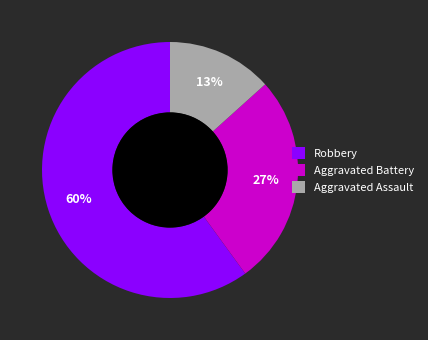

Rank the categories by value from highest to lowest.

Robbery, Aggravated Battery, Aggravated Assault